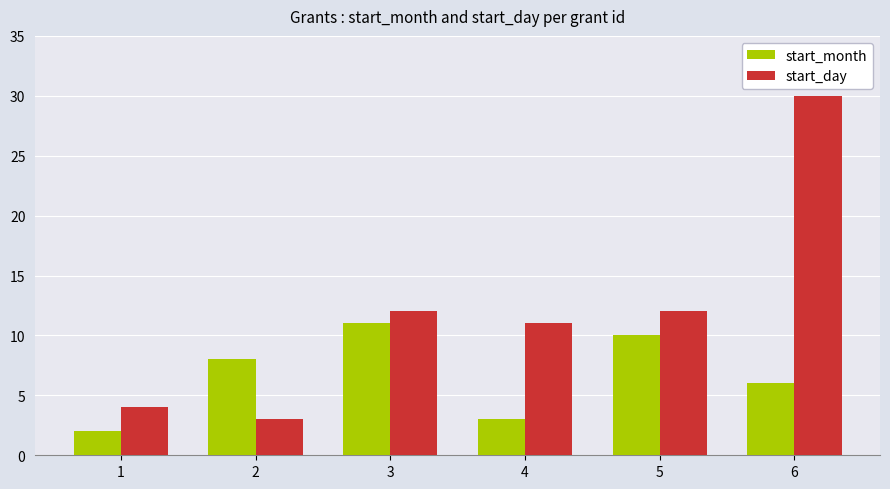

What is the value of the start_month bar at the 4th from the left?

3